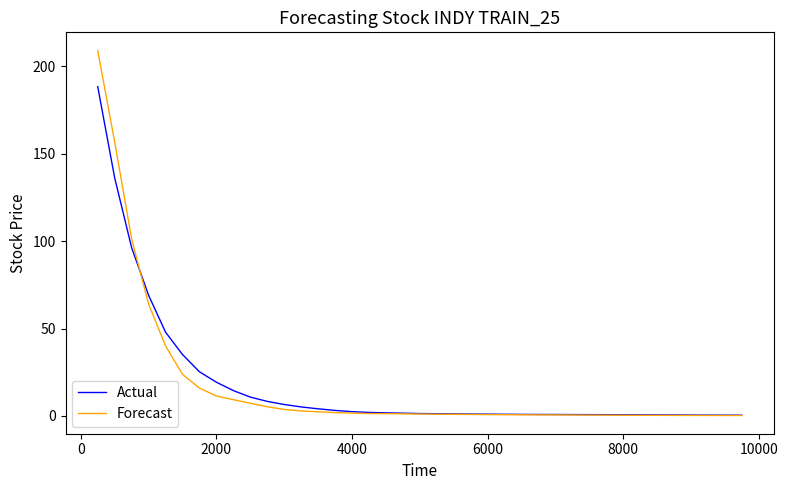

List the series in order of their peak value, lowest first.

Actual, Forecast